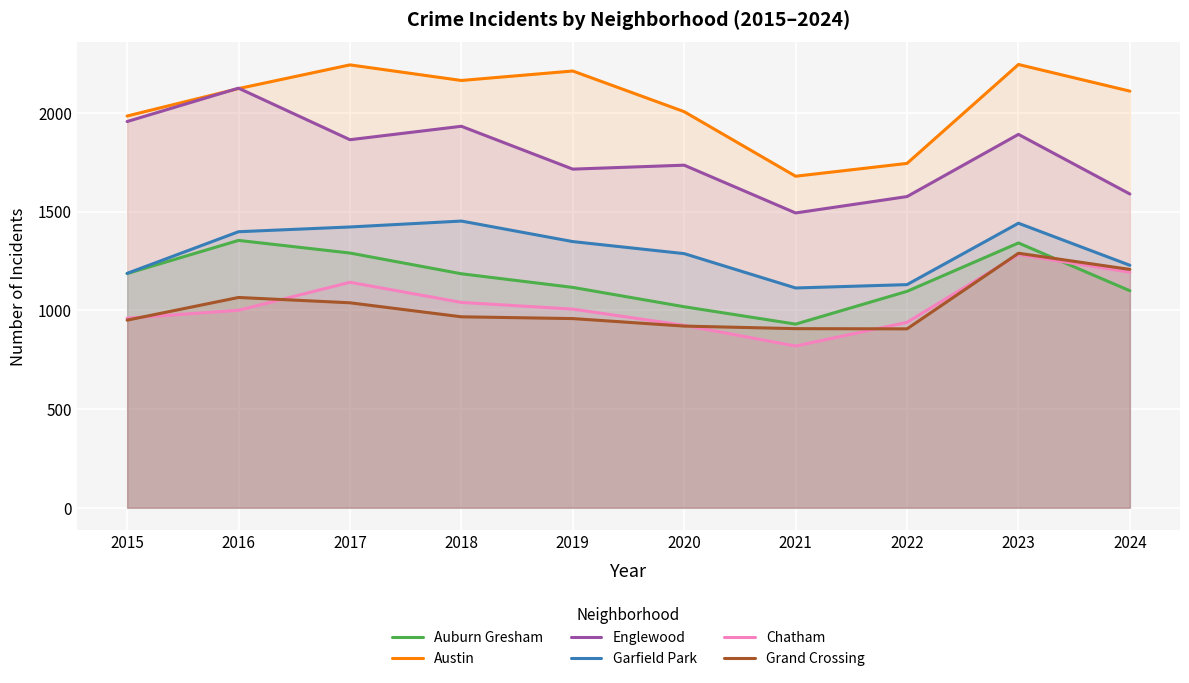

True or false: Chatham has more than 2 points higher than both neighbors.

False